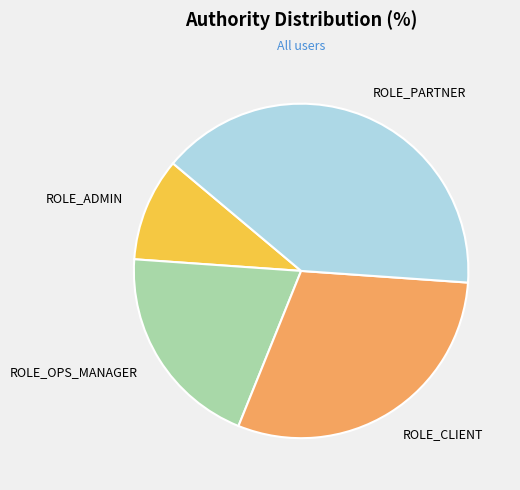

Between ROLE_ADMIN and ROLE_PARTNER, which is larger?

ROLE_PARTNER